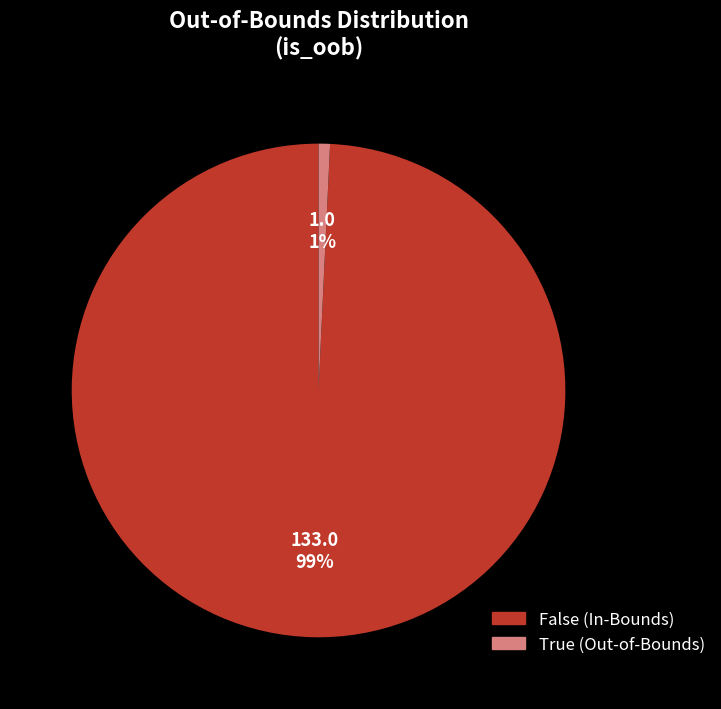

Which slice is the largest?

False